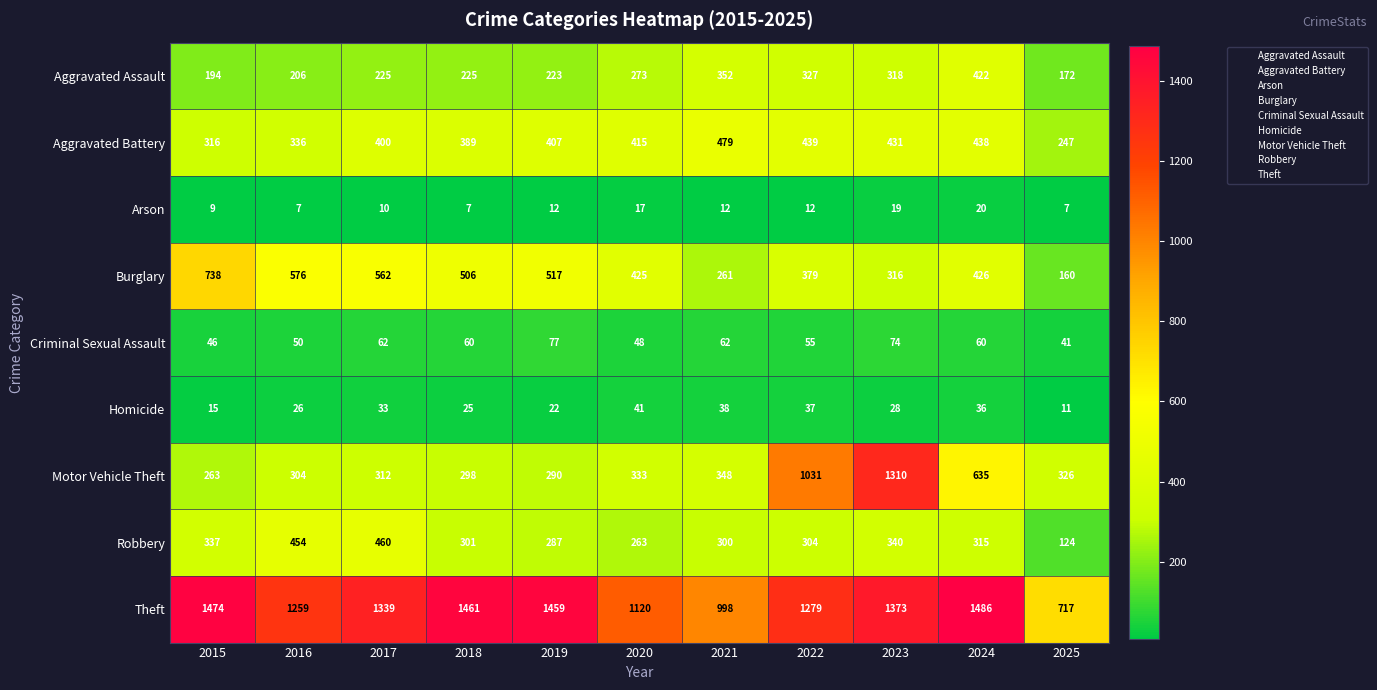

Is it true that Aggravated Assault equals 206 at 2016?

True